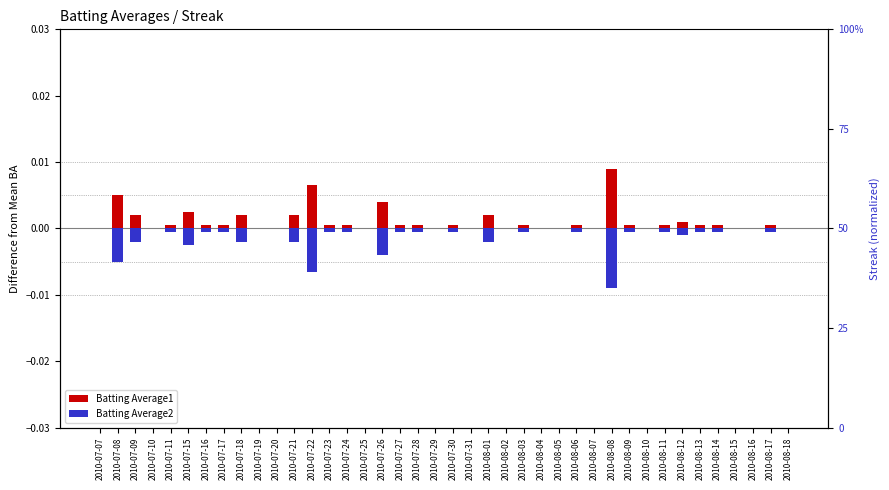

At which category does the chart reach its peak across all series?

2010-08-08